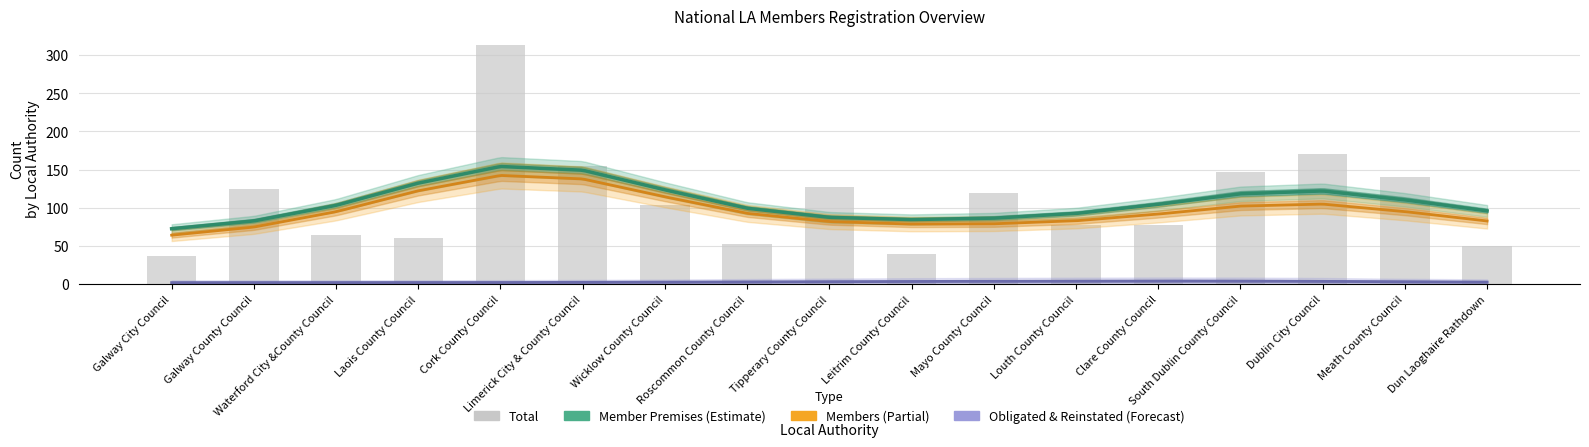

What is the average value of the Members series?

97